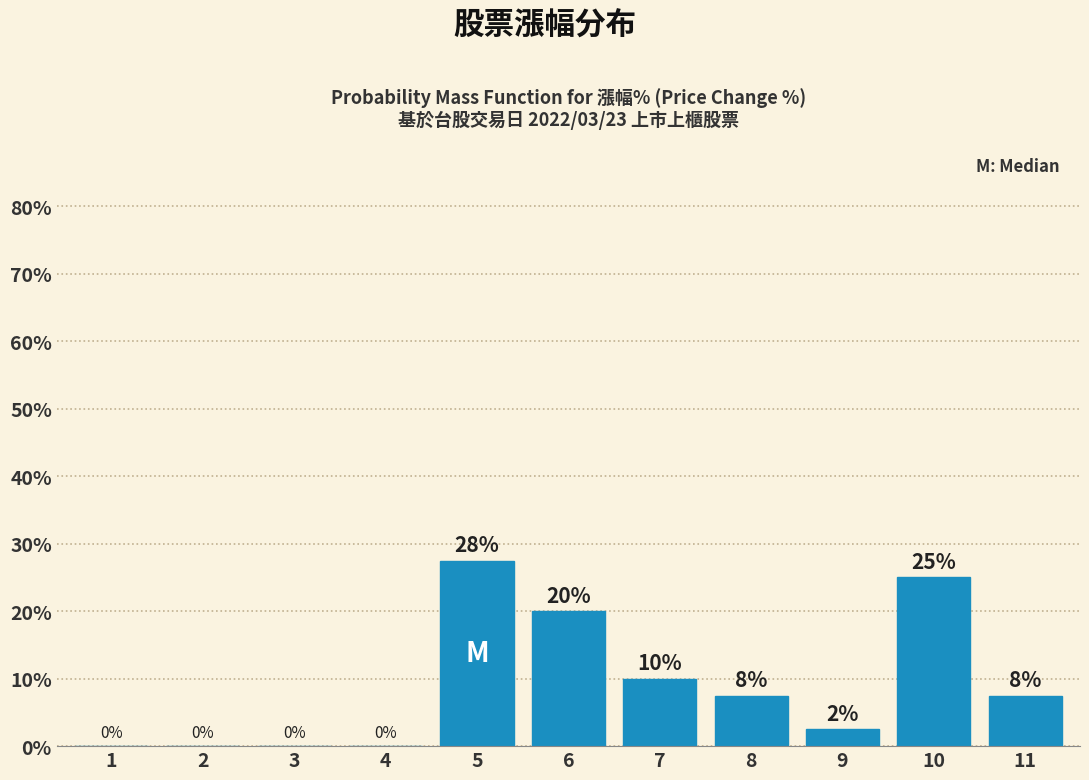

Is it true that the value at 2 is 19.0?

False